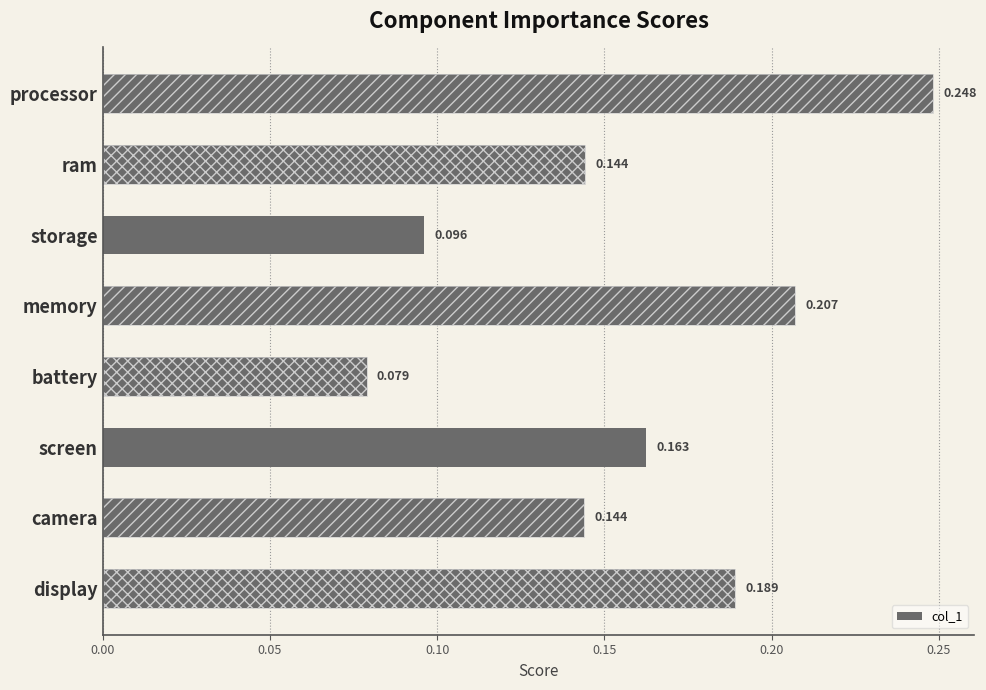

What is the difference between the values at battery and ram?

0.1